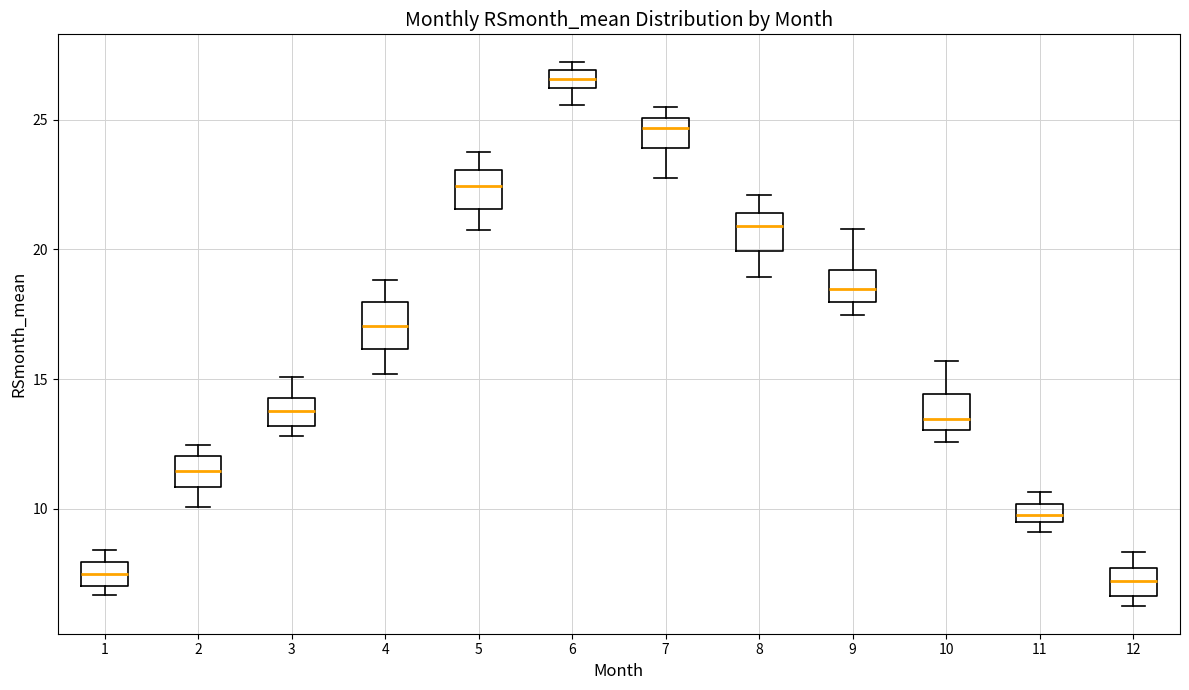

Where does the lower whisker of the box at x = 9 end on the y-axis? The values are not printed on the chart, so give them approximately, as read against the axis.

17.5